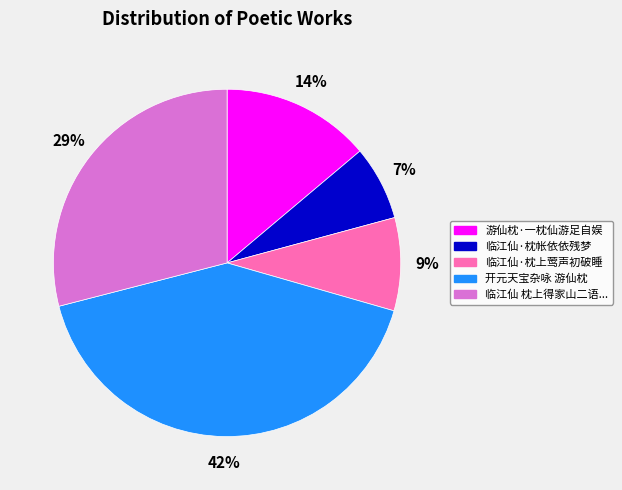

Does any single category account for the majority?

No